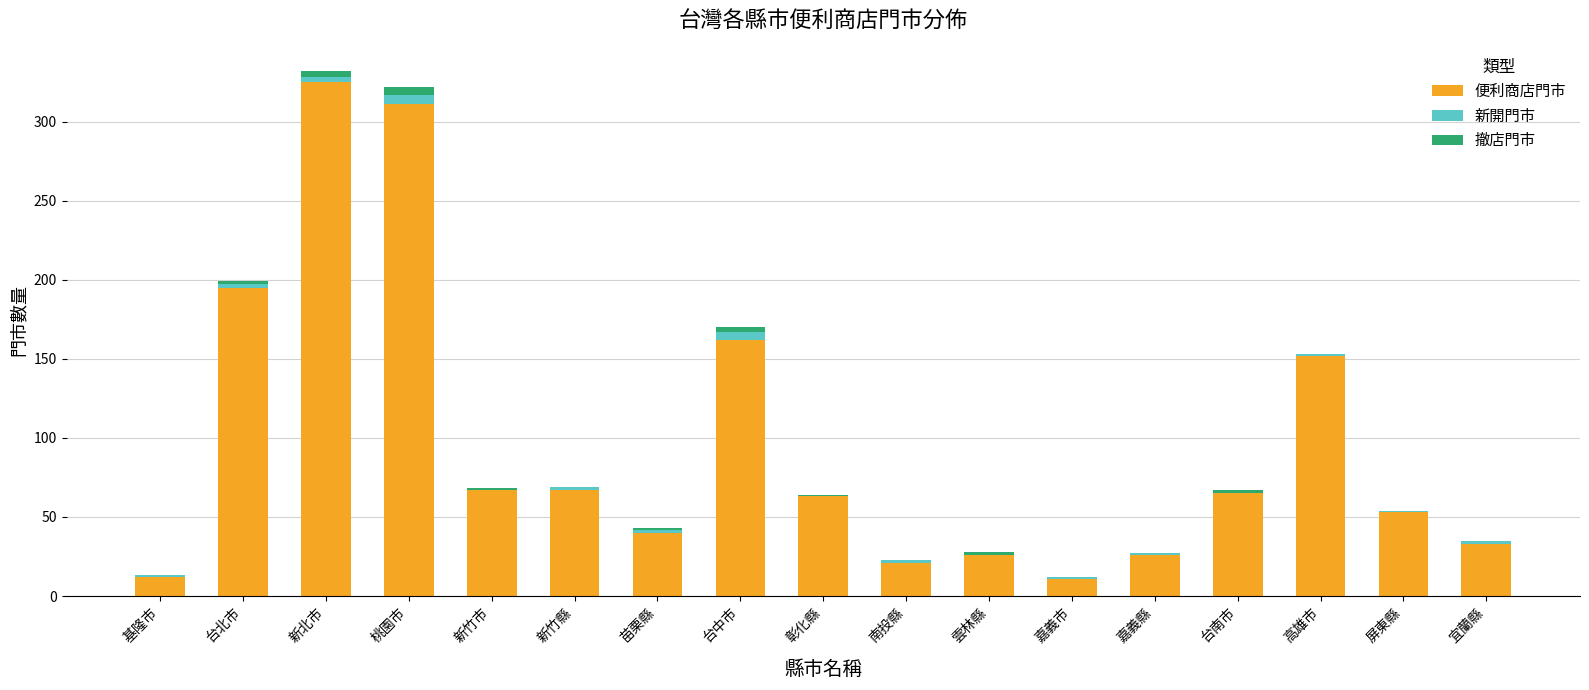

At which label is 便利商店門市 closest to 168?

台中市